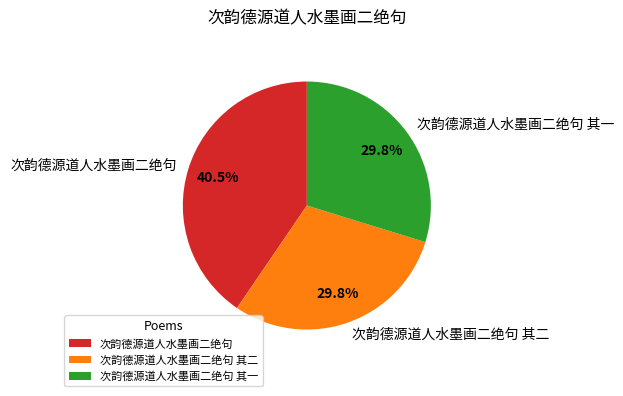

True or false: 次韵德源道人水墨画二绝句 accounts for 1% of the total.

False